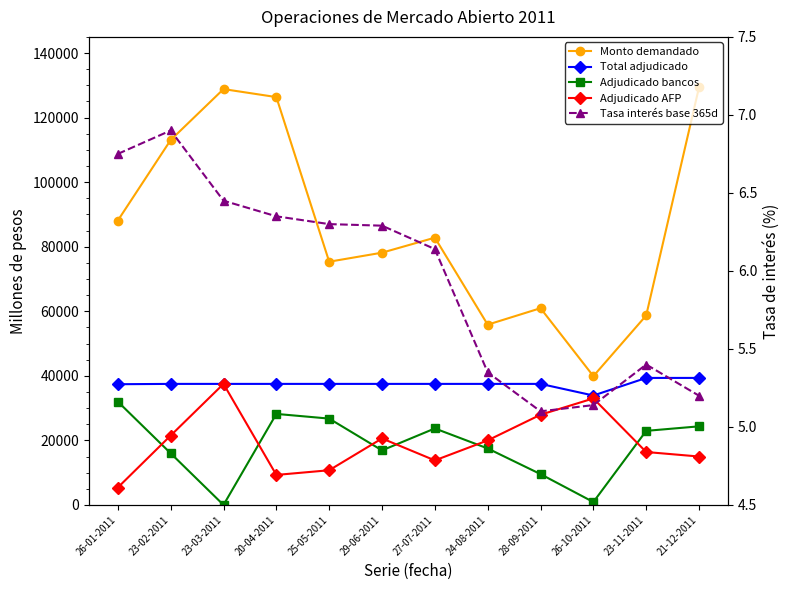

What are all the series names shown in the legend?

Monto demandado, Total adjudicado, Adjudicado bancos, Adjudicado AFP, Tasa interés base 365d